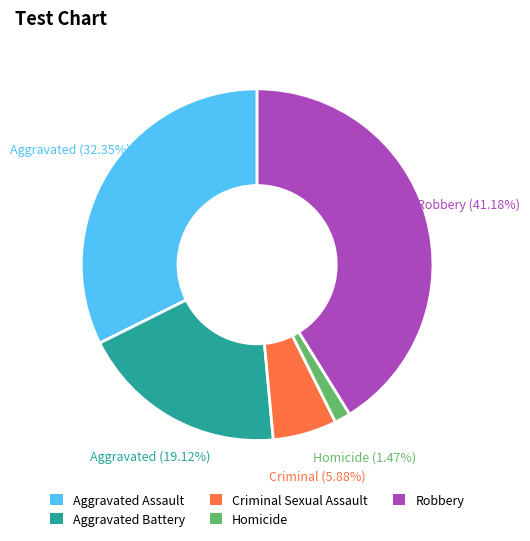

Rank the categories by value from highest to lowest.

Robbery, Aggravated Assault, Aggravated Battery, Criminal Sexual Assault, Homicide